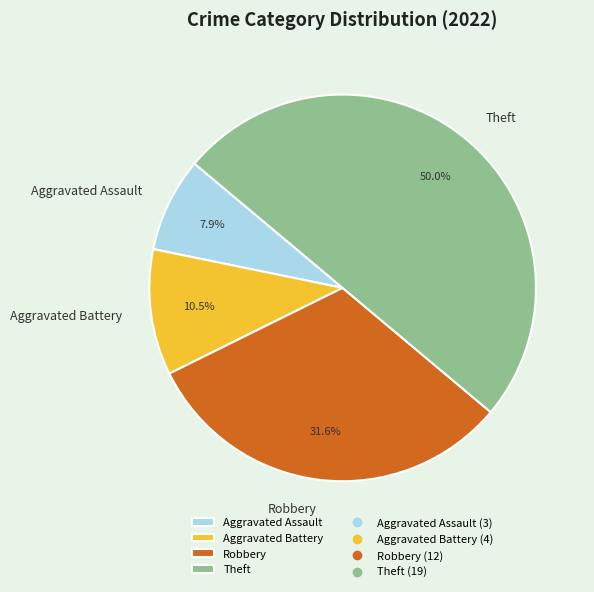

True or false: Aggravated Assault accounts for 22% of the total.

False